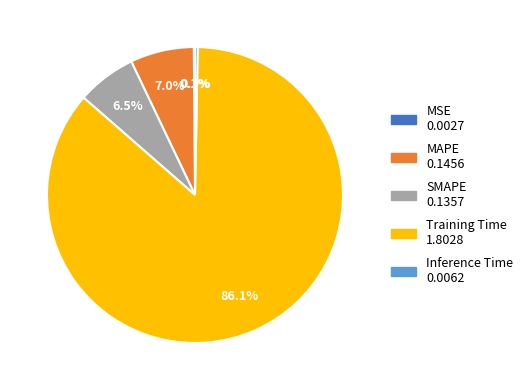

Which slice is the largest?

Training Time